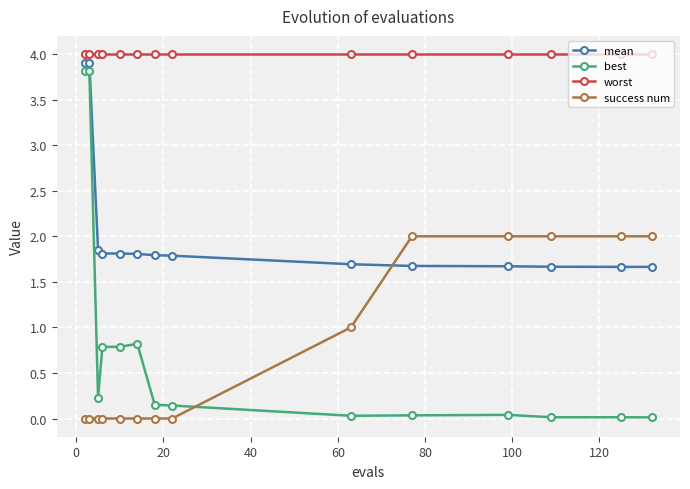

What is the sum of all worst values?

56.0